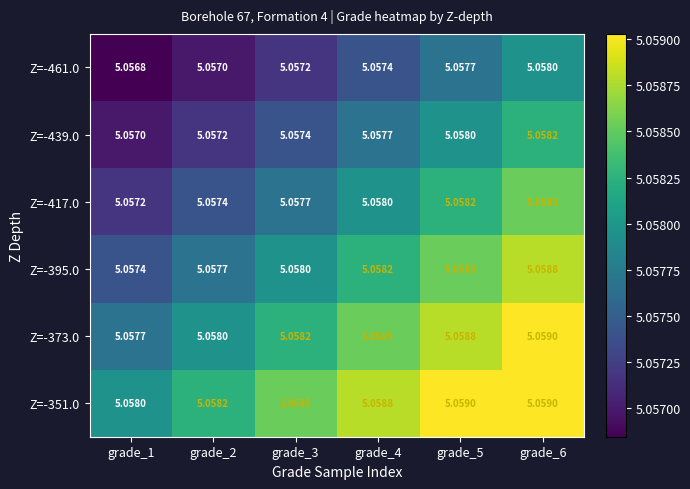

Is the value of Z=-395.0 at grade_6 greater than the value of Z=-439.0 at grade_6?

Yes